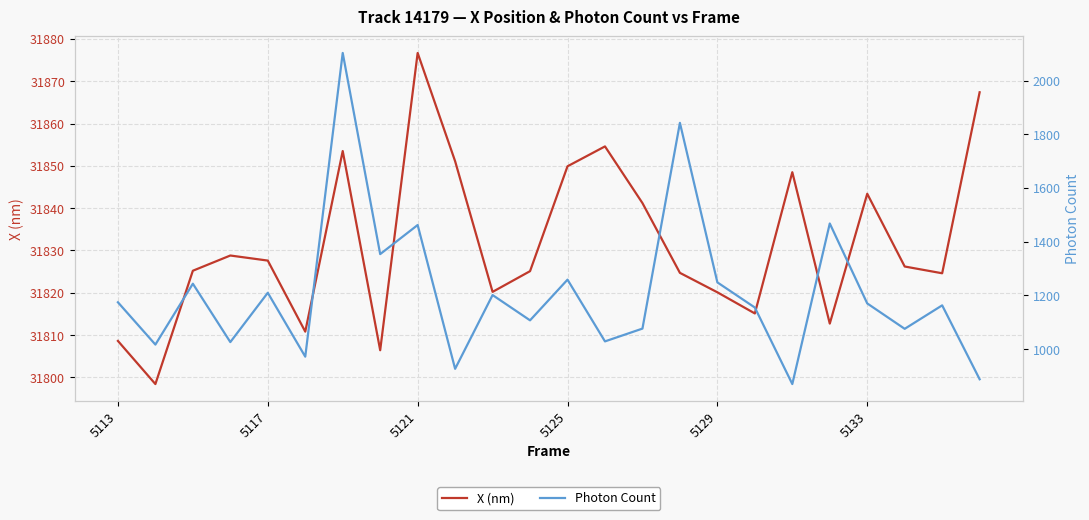

What is the maximum value for X (nm)?

31876.7